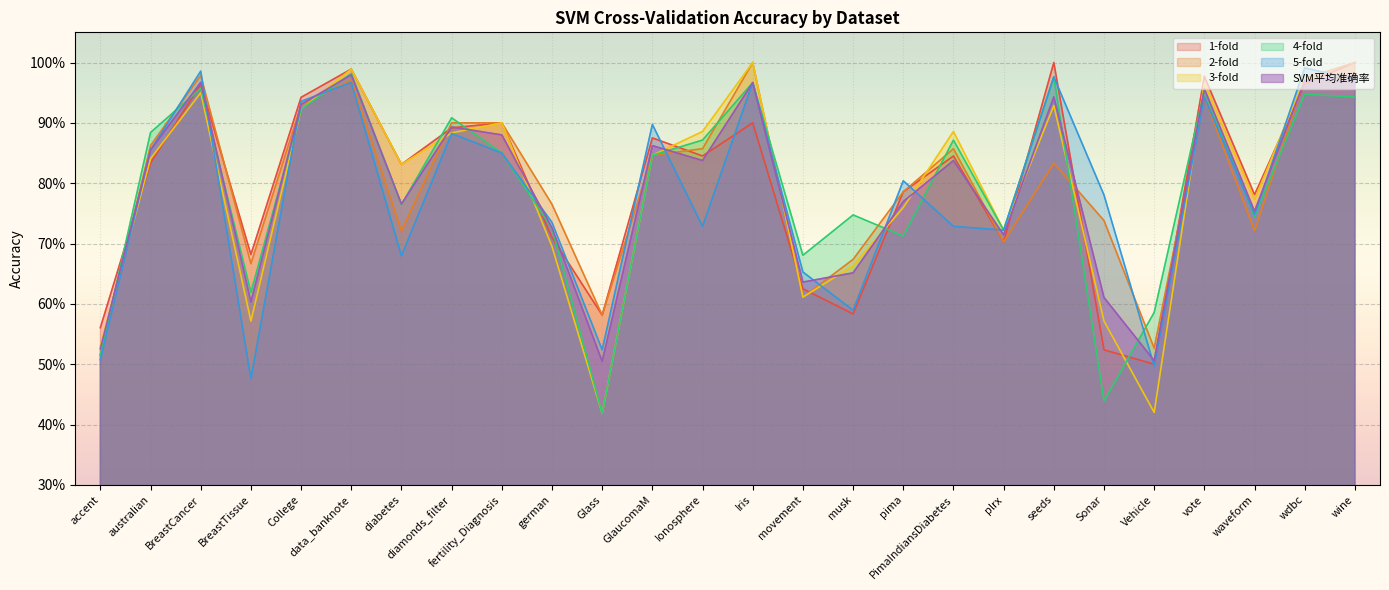

Does the chart display data point markers on the line(s)?

No